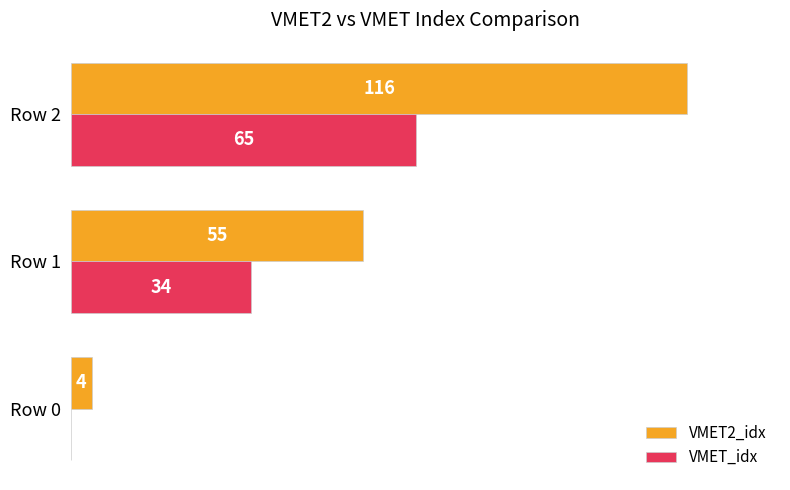

How many positive values does the VMET_idx series have?

2